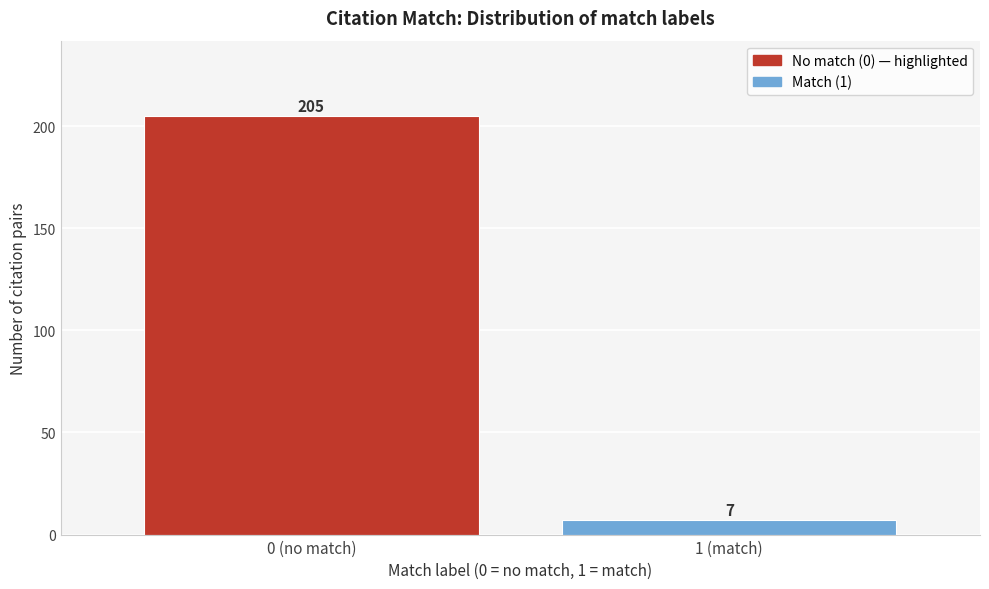

Reading right to left, what are all the values shown in this chart?

7	205